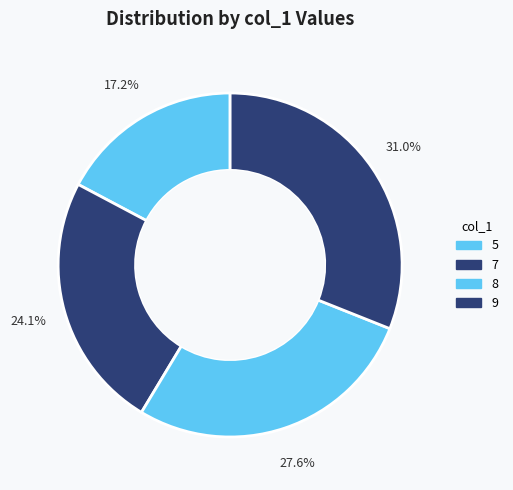

Count the number of slices in the pie.

4